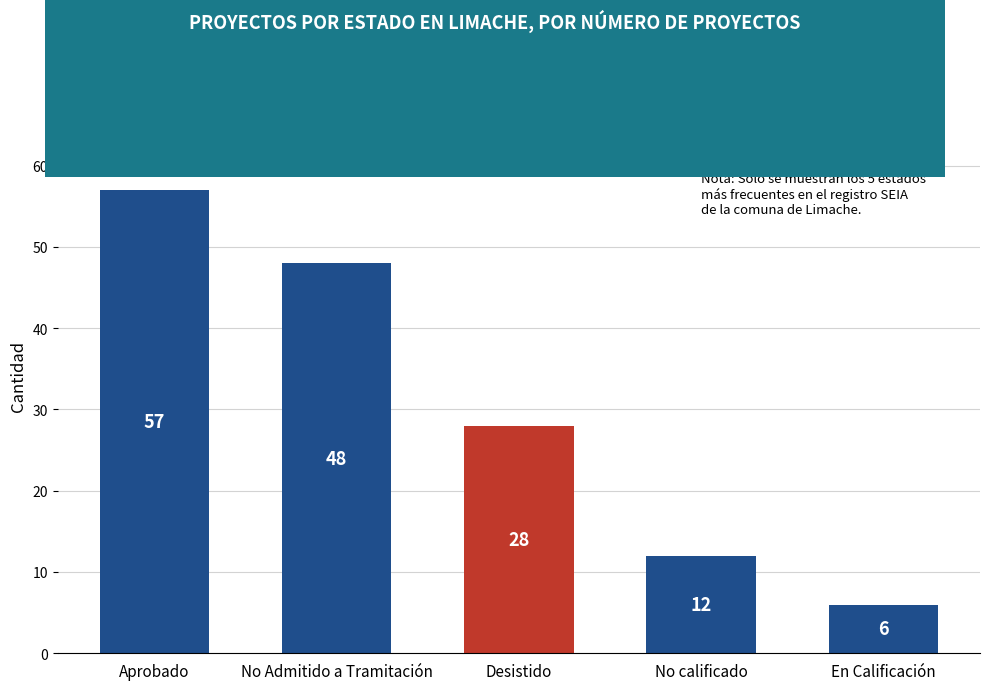

Are the bars grouped side by side (vs. stacked)?

No